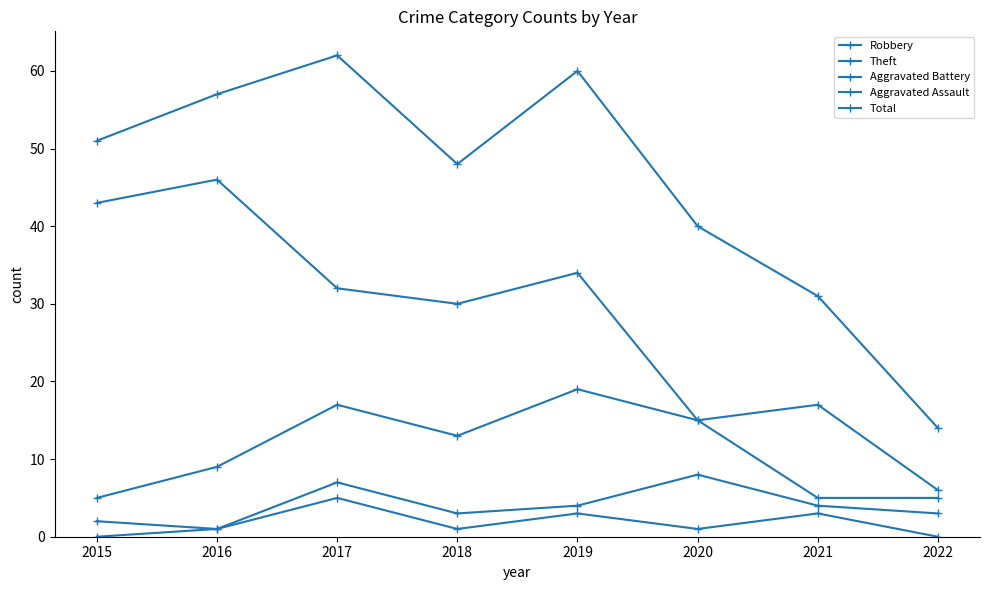

How many series are shown in this chart?

5